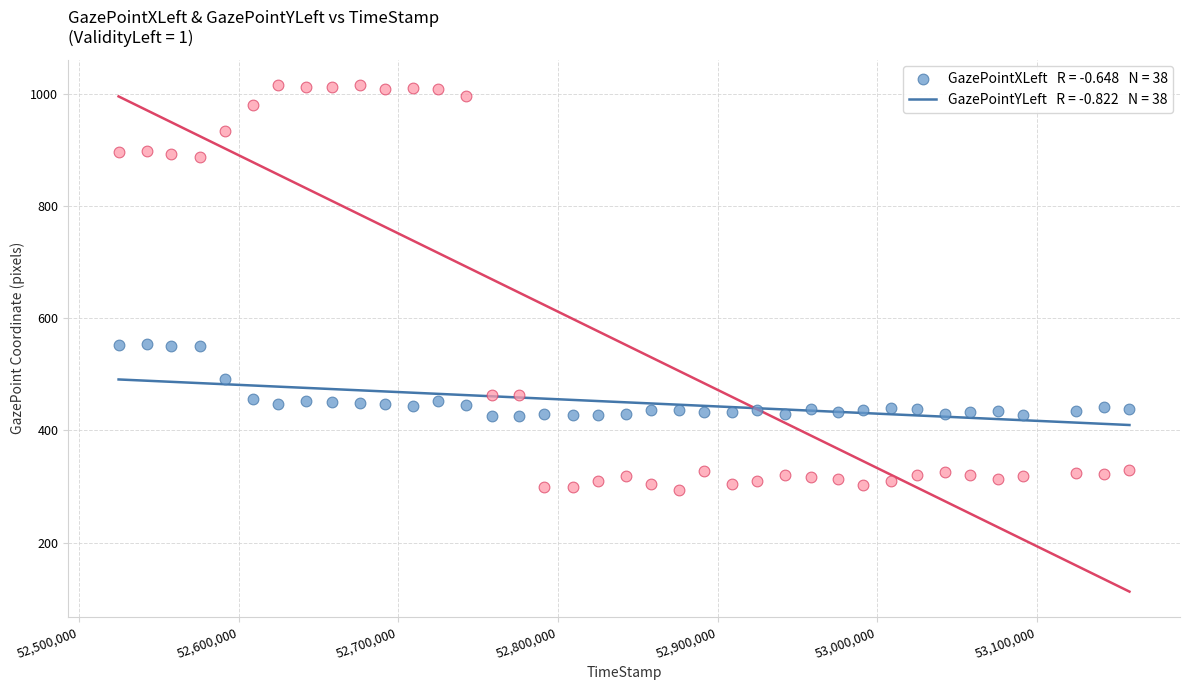

Across all data points, what is the range of Y values (max minus min)?

723